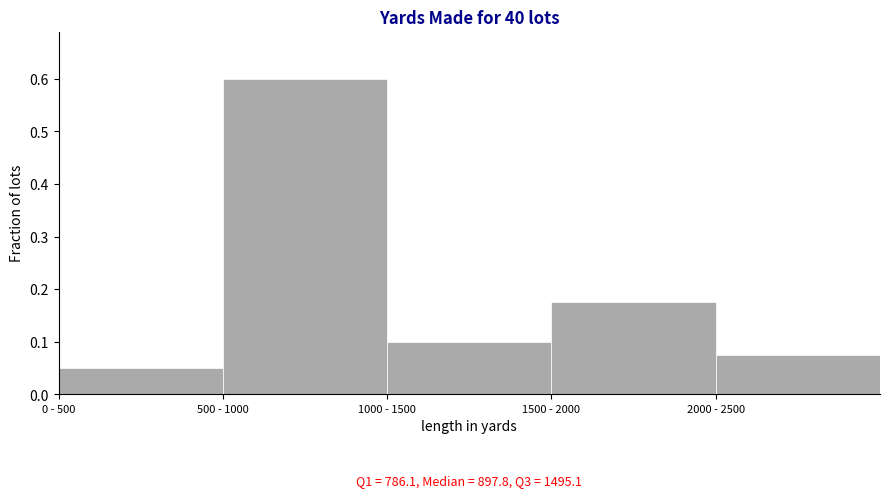

At which label is the value closest to 0?

0 - 500